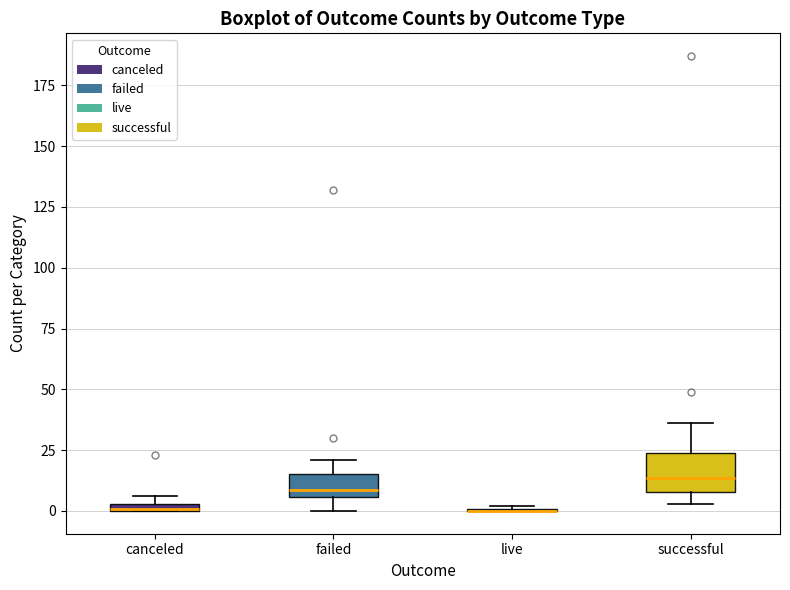

Comparing the boxes themselves (not the whiskers), which one is the tallest?

successful